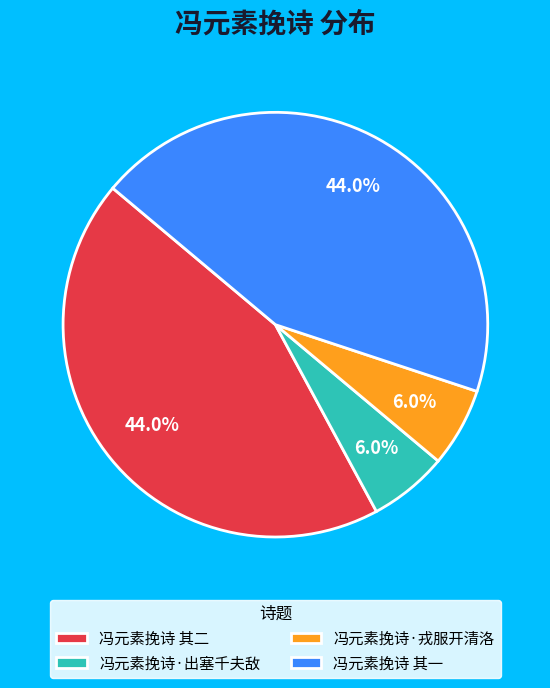

To the nearest percent, what portion does 冯元素挽诗 其二 represent?

44%